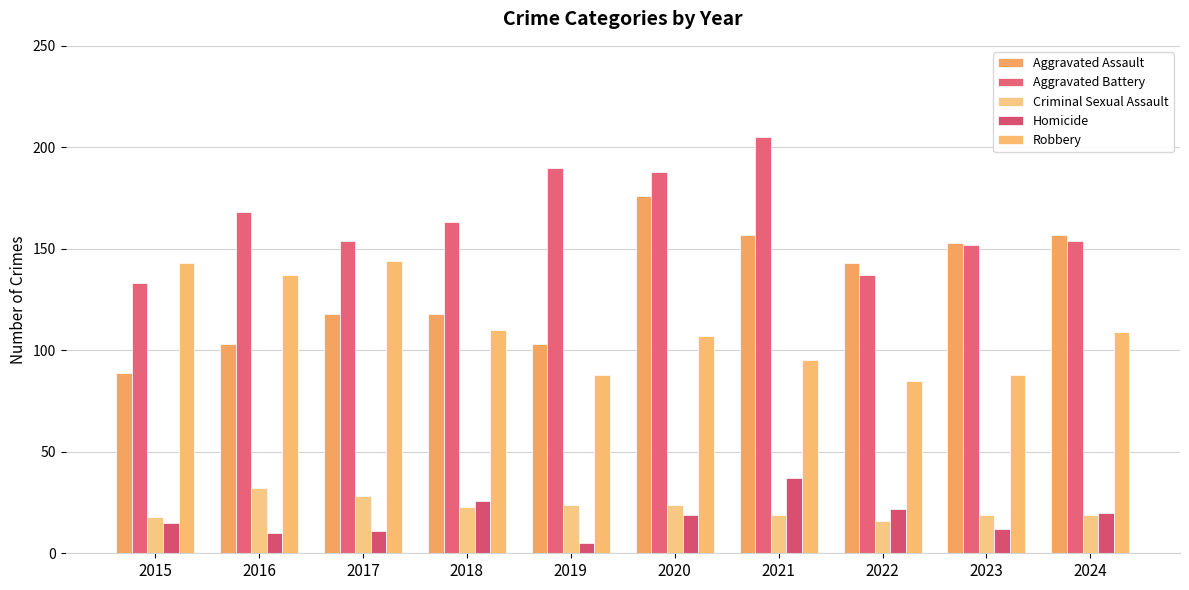

What is the difference between the Aggravated Assault values at 2024 and 2018?

39